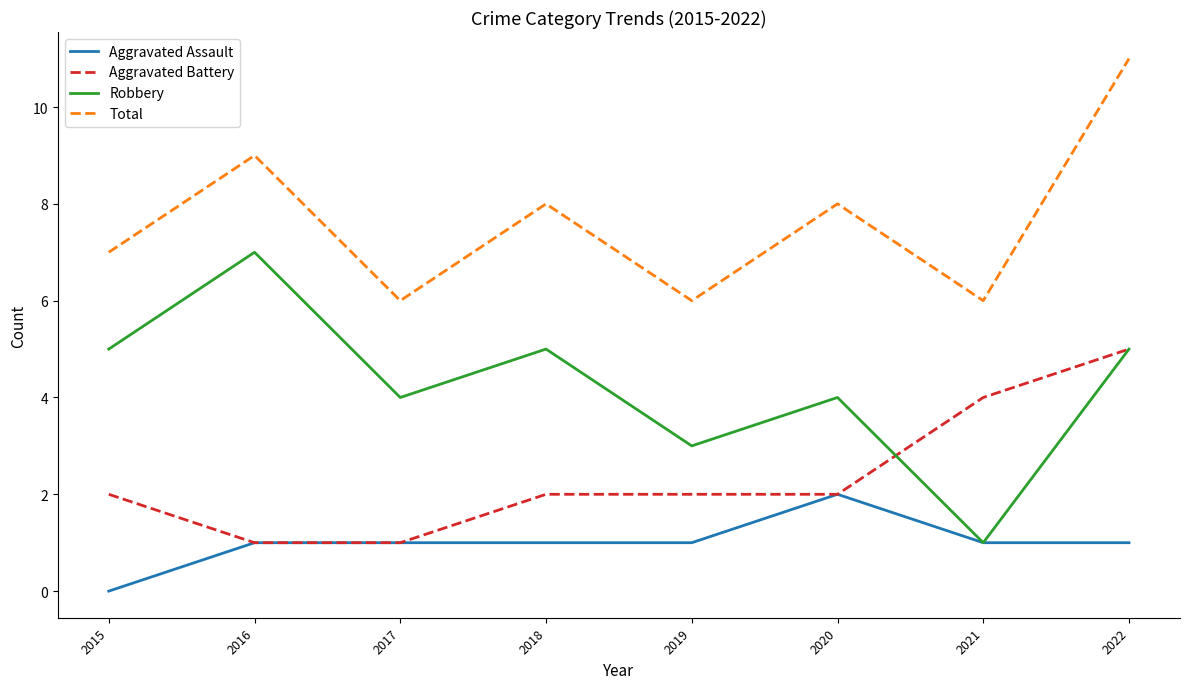

True or false: Total has more than 0 points higher than both neighbors.

True